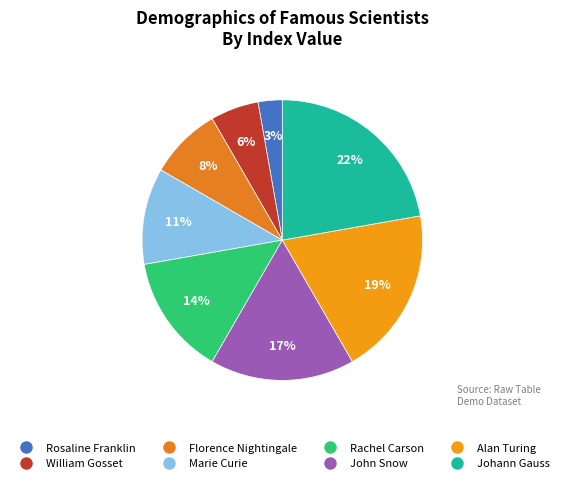

How many slices are in this pie chart?

8